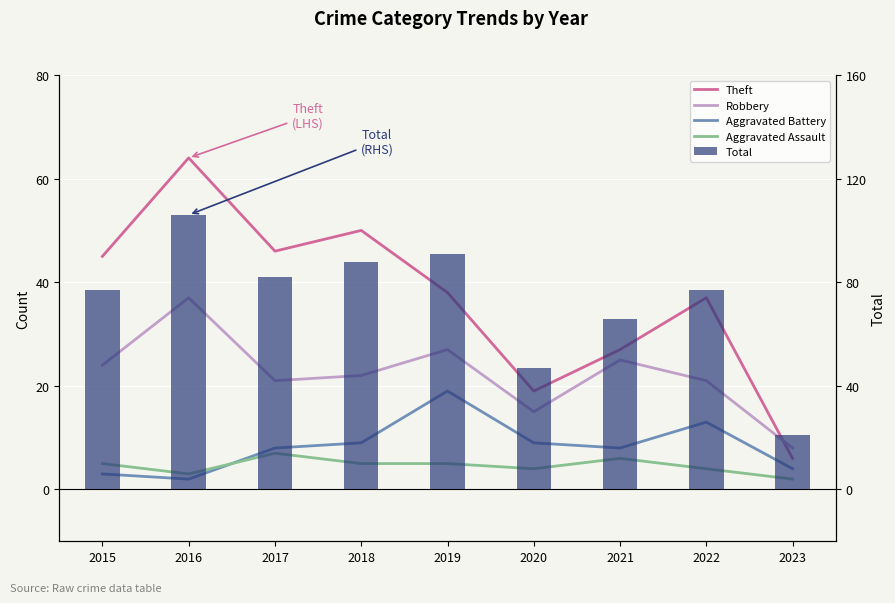

Are the bars horizontal?

No